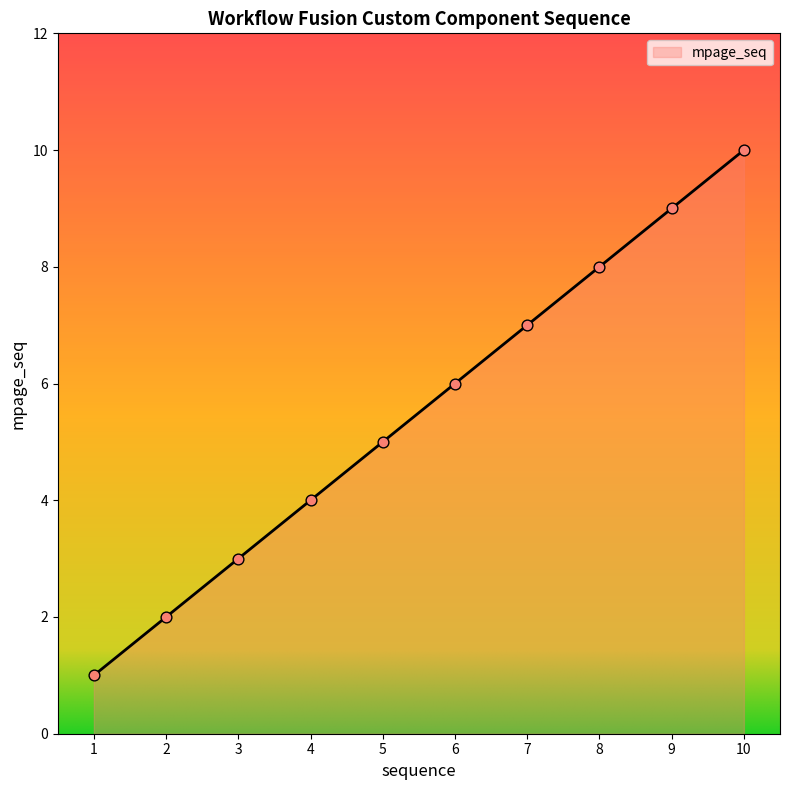

Which has a higher value, 5 or 3?

5